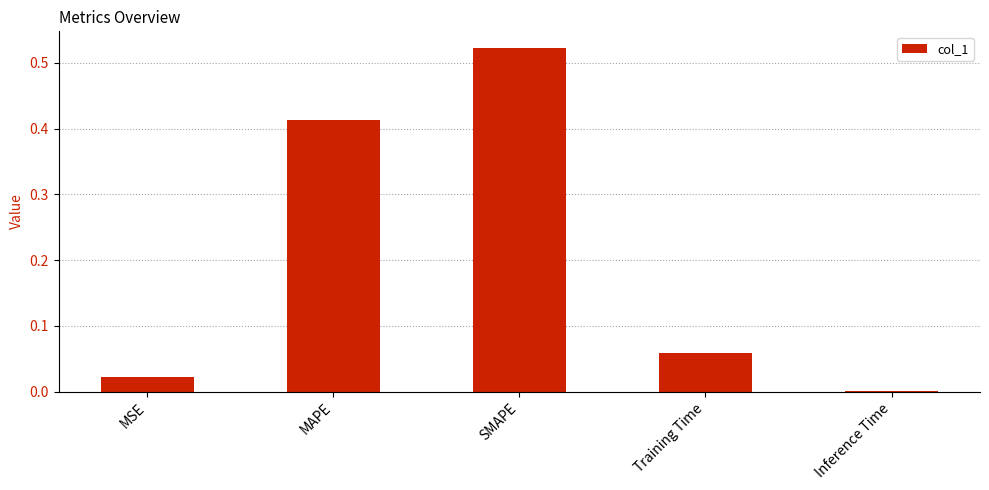

What is the sum of all values?

1.0